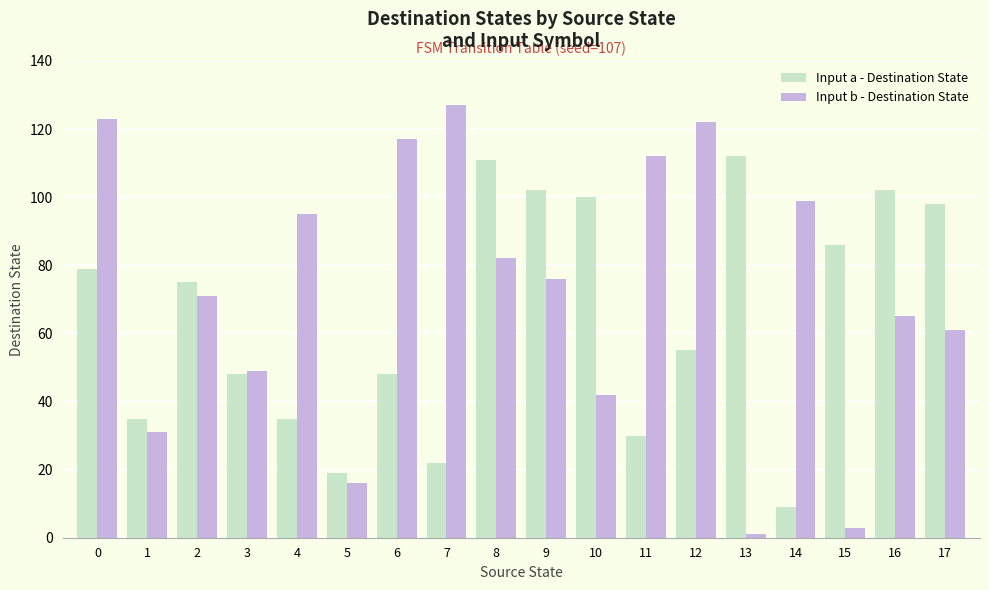

What is the value of the Input a - Destination State bar at the 6th from the left?

19